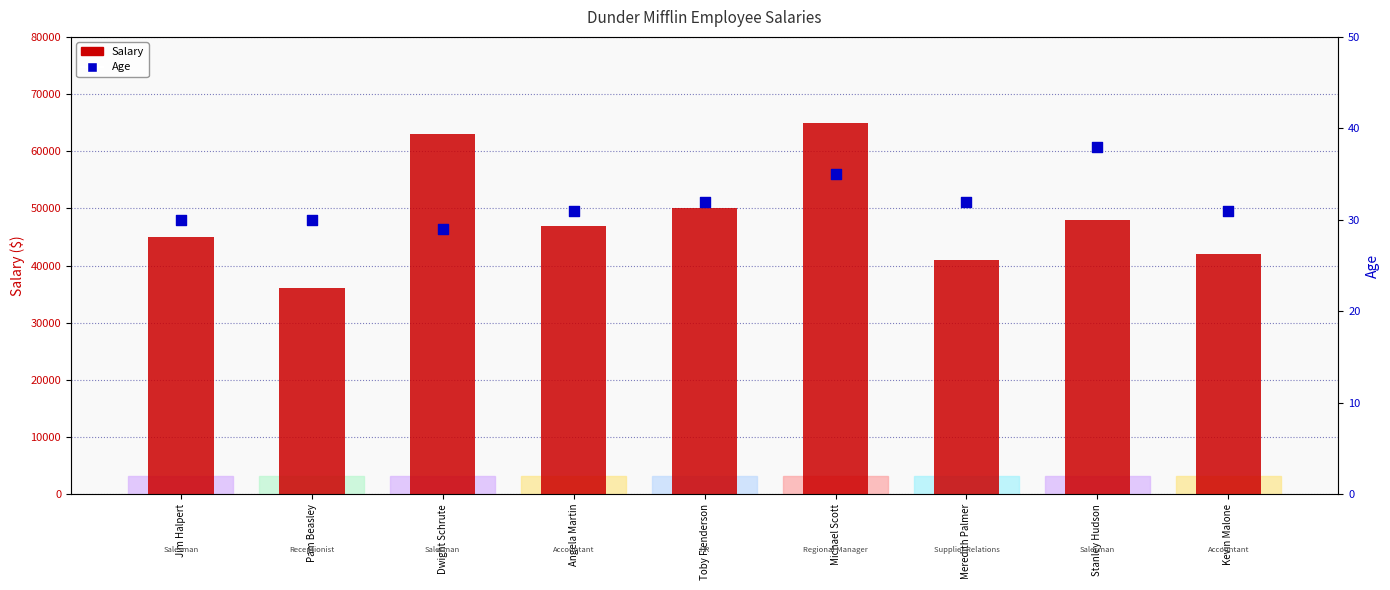

At which category is the sum across all series the highest?

Michael Scott